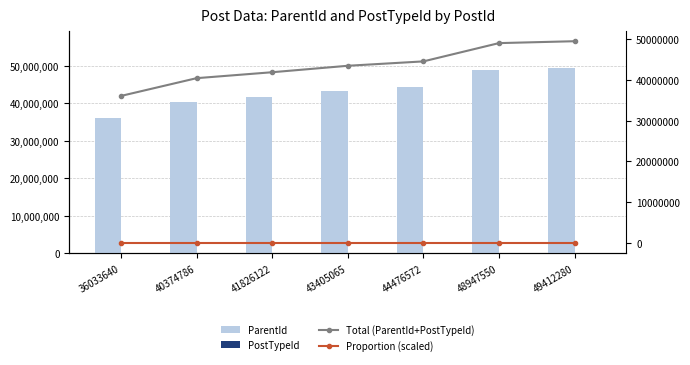

The Proportion (scaled) series shows 0.4 at 44476572. True or false?

True